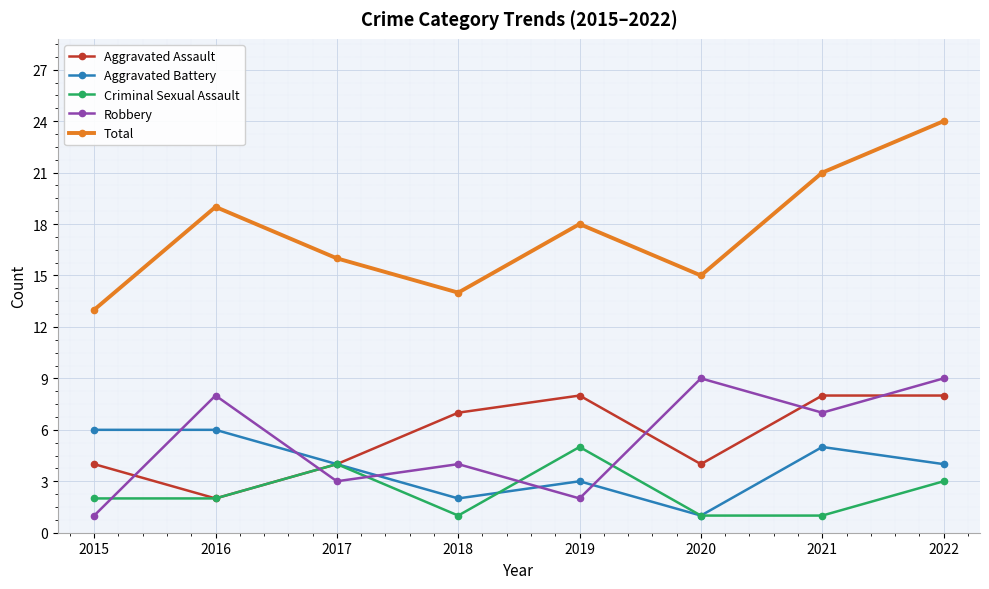

Is it true that Aggravated Assault equals 13 at 2022?

False